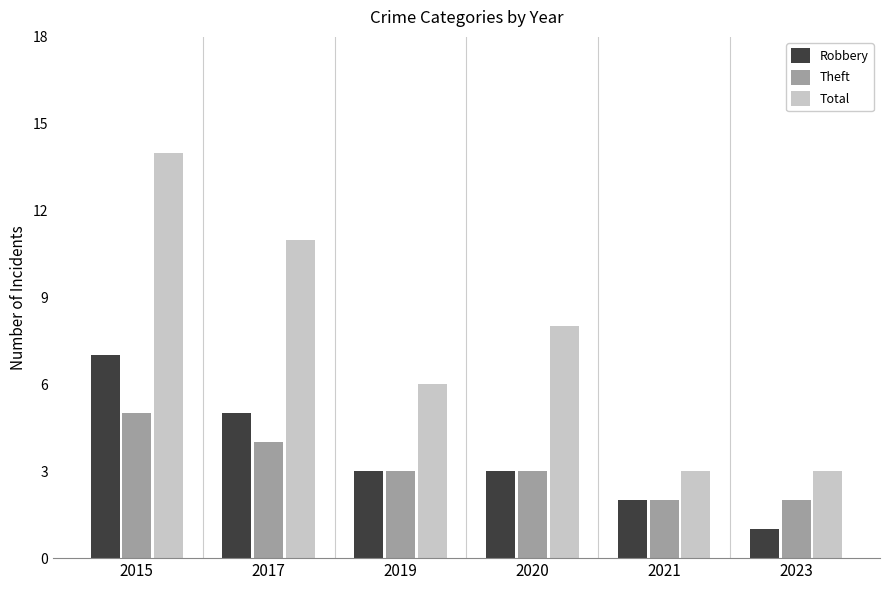

How many data points in Total are less than 8?

3